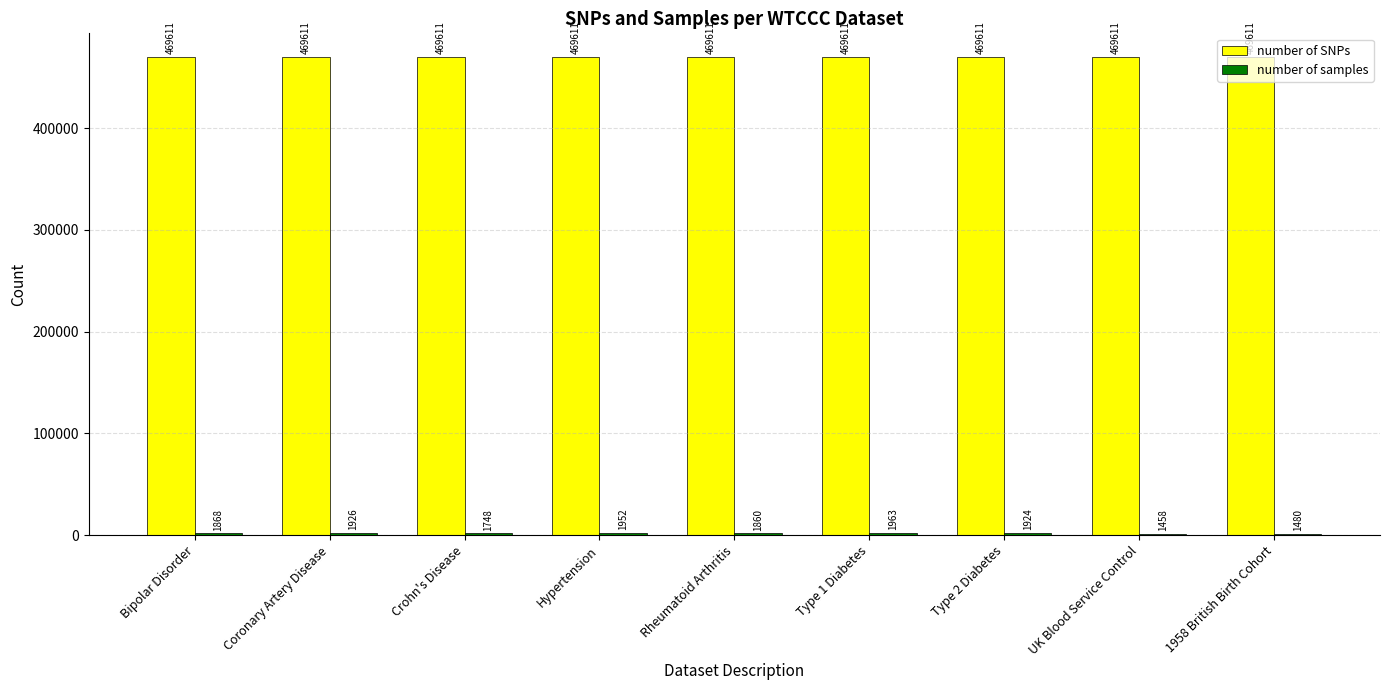

Read the number of SNPs value at Hypertension.

469611